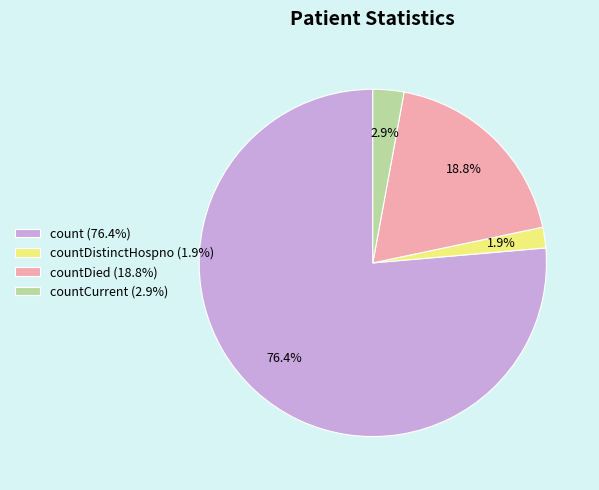

Does count (76.4%) represent more than half of the total?

Yes